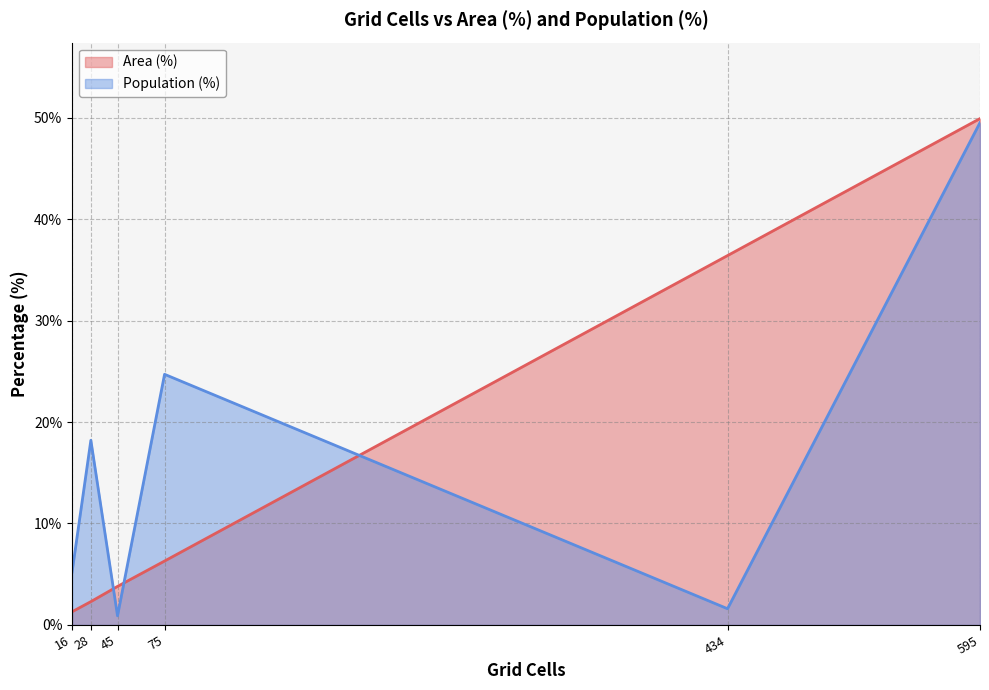

What is the difference between the highest and lowest values at 75?

18.4